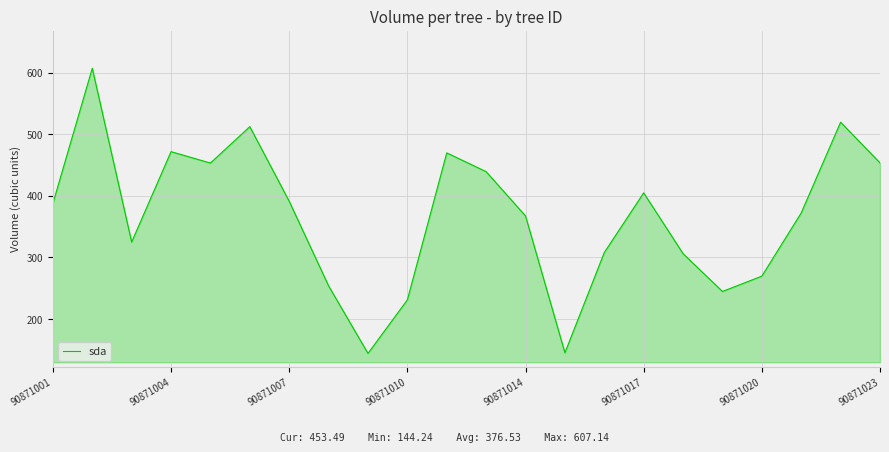

What is the difference between the maximum and minimum values?

462.9